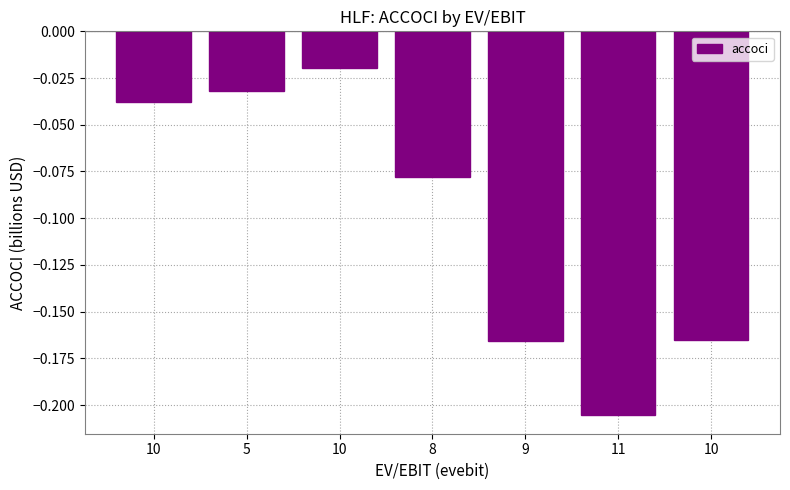

How many distinct data groups are displayed?

1